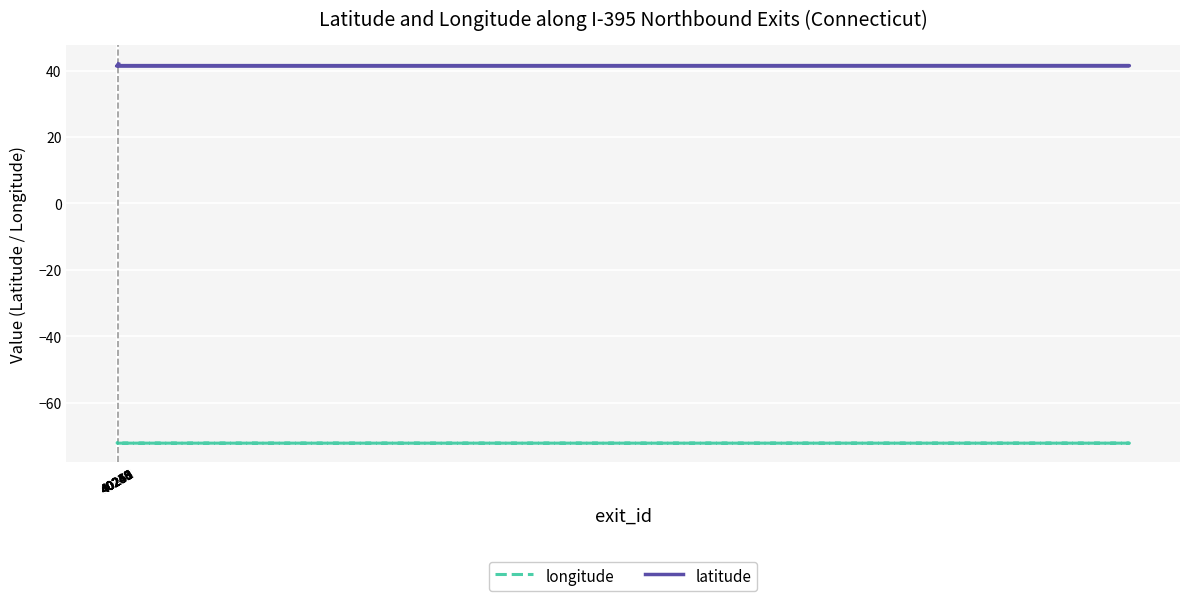

True or false: latitude has more than 0 points higher than both neighbors.

False